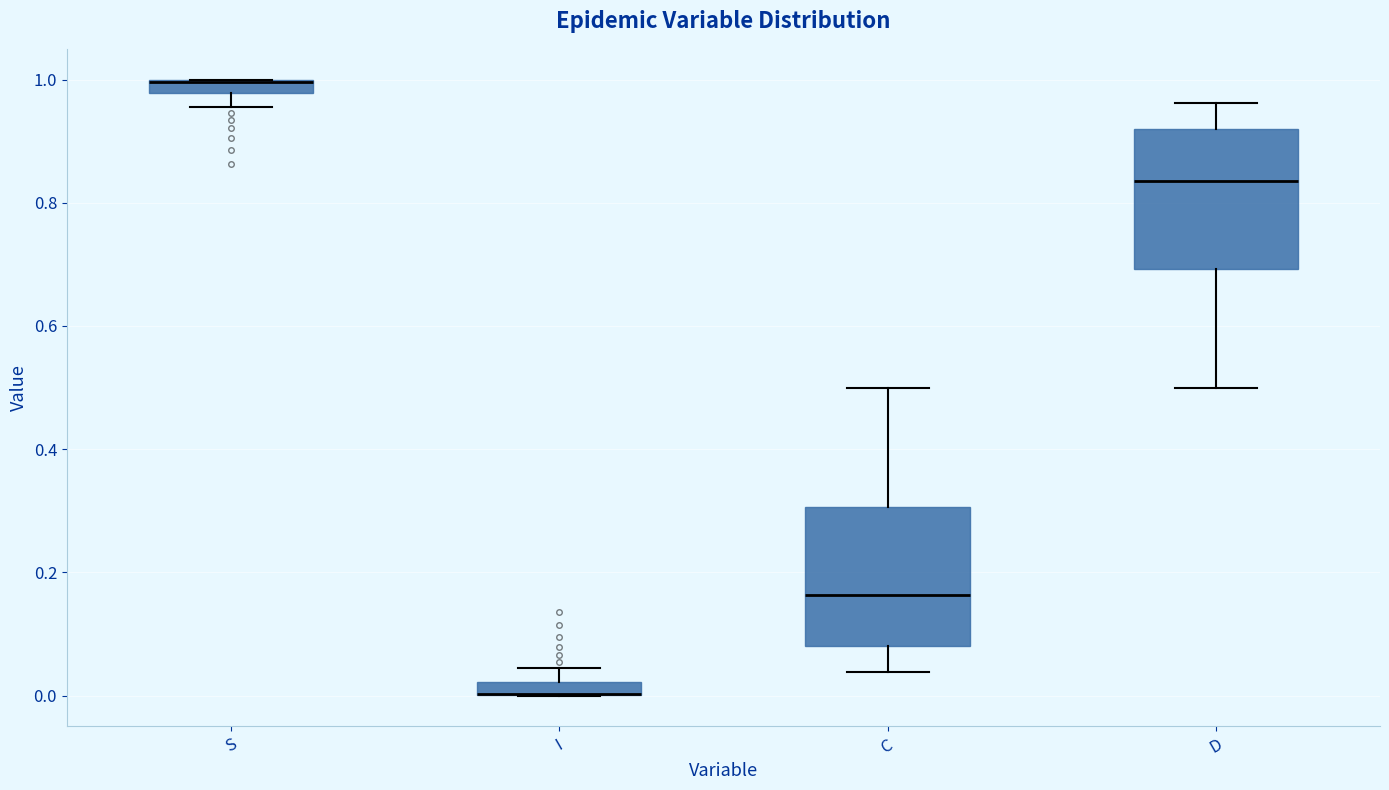

Where does the lower whisker of the box for S end on the y-axis? The values are not printed on the chart, so give them approximately, as read against the axis.

0.96